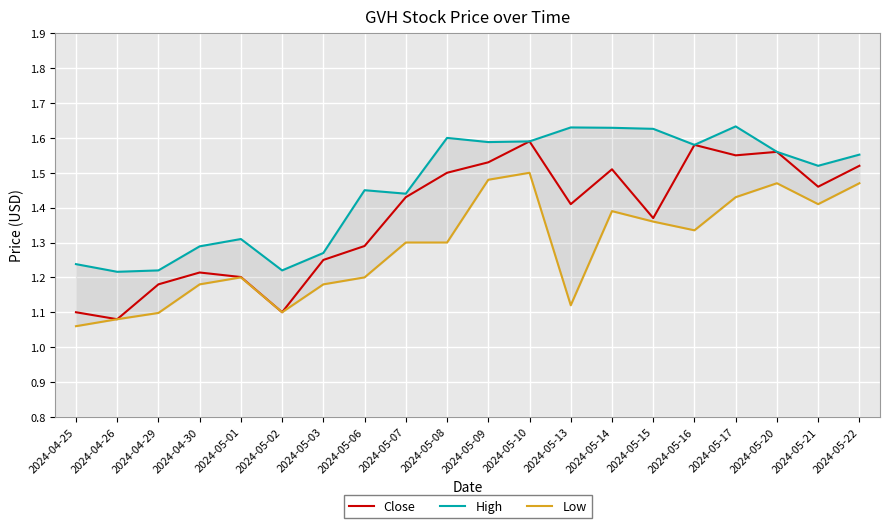

True or false: Close and High intersect in this chart.

False